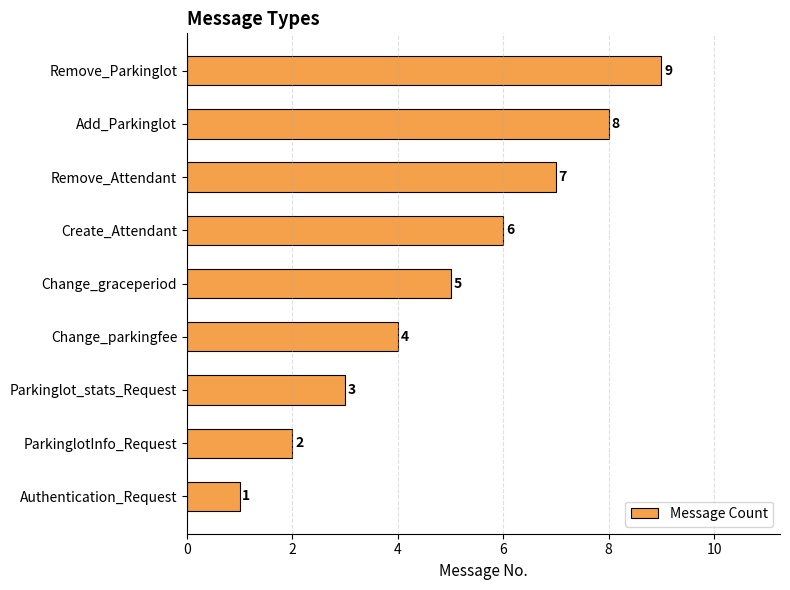

What is the sum of the values at Remove_Parkinglot and Change_parkingfee?

13